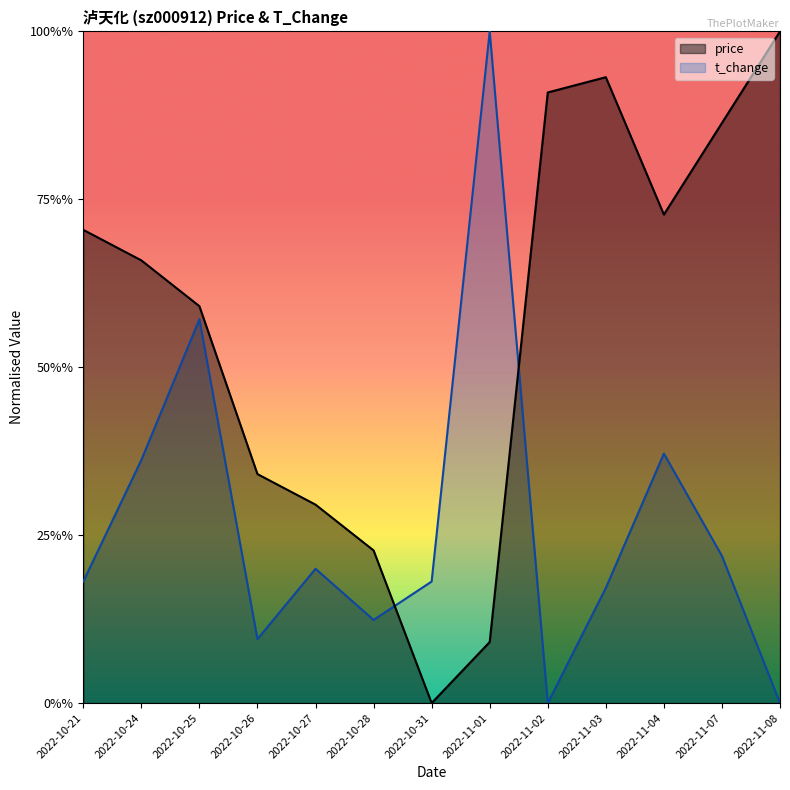

Which label corresponds to the largest value in the chart?

2022-11-08